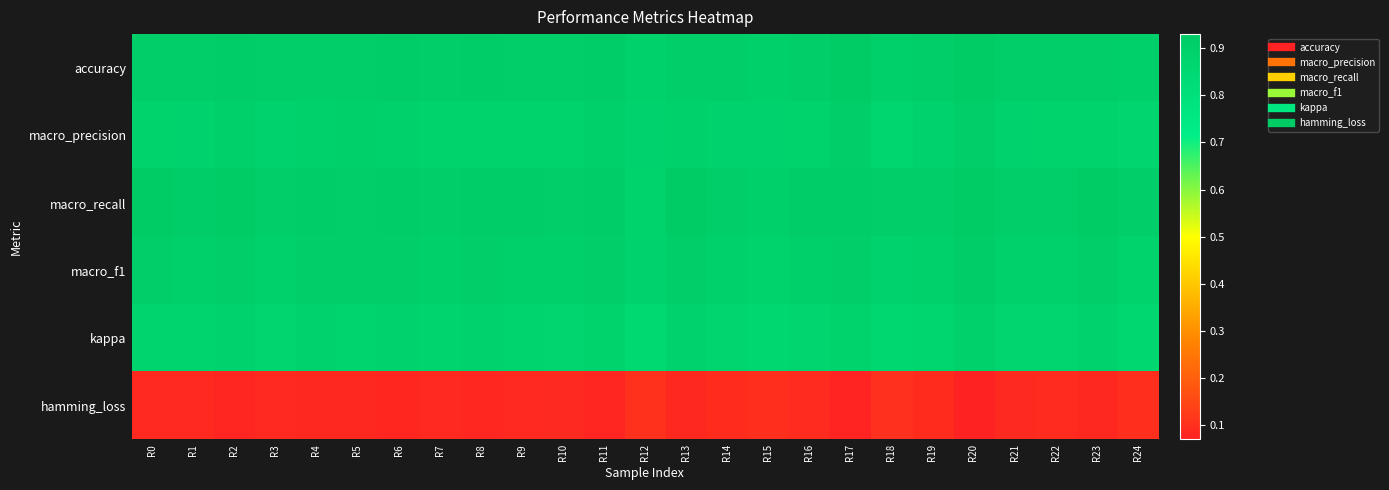

Which label corresponds to the smallest value in the chart?

R20